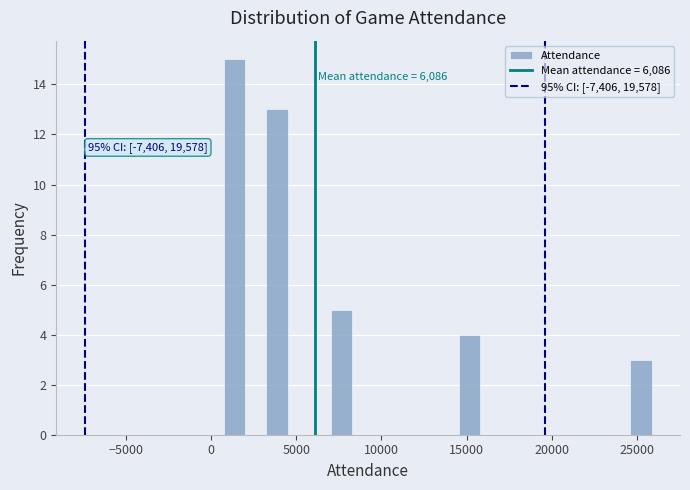

Read against the x-axis, roughly where is the centre of the tallest bar?

1500